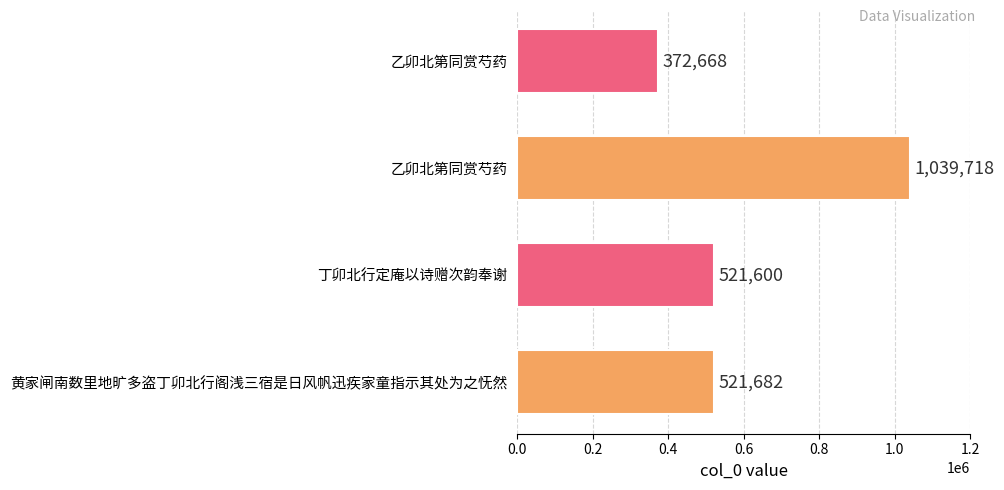

How many bars are there in total?

4